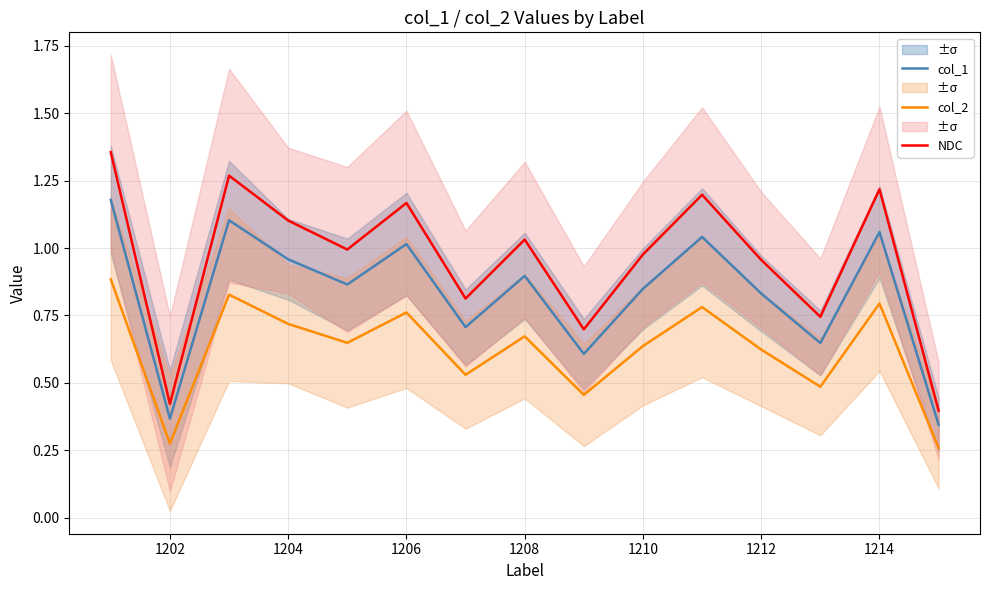

True or false: col_2 and col_1 cross at least once.

False